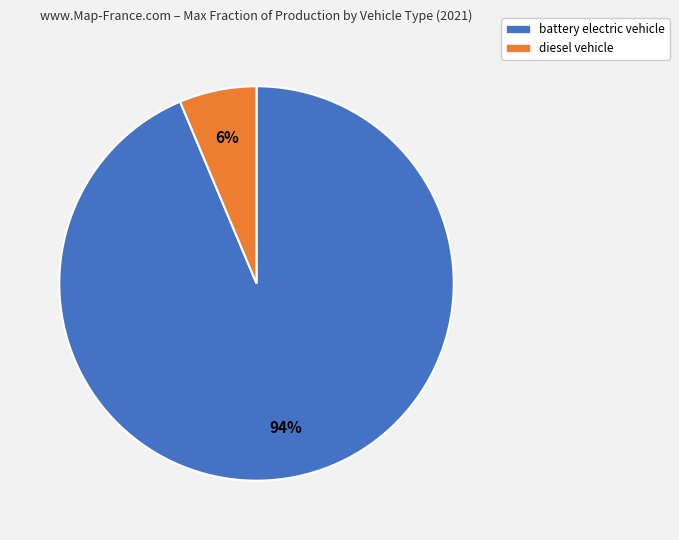

Between diesel vehicle and battery electric vehicle, which is larger?

battery electric vehicle